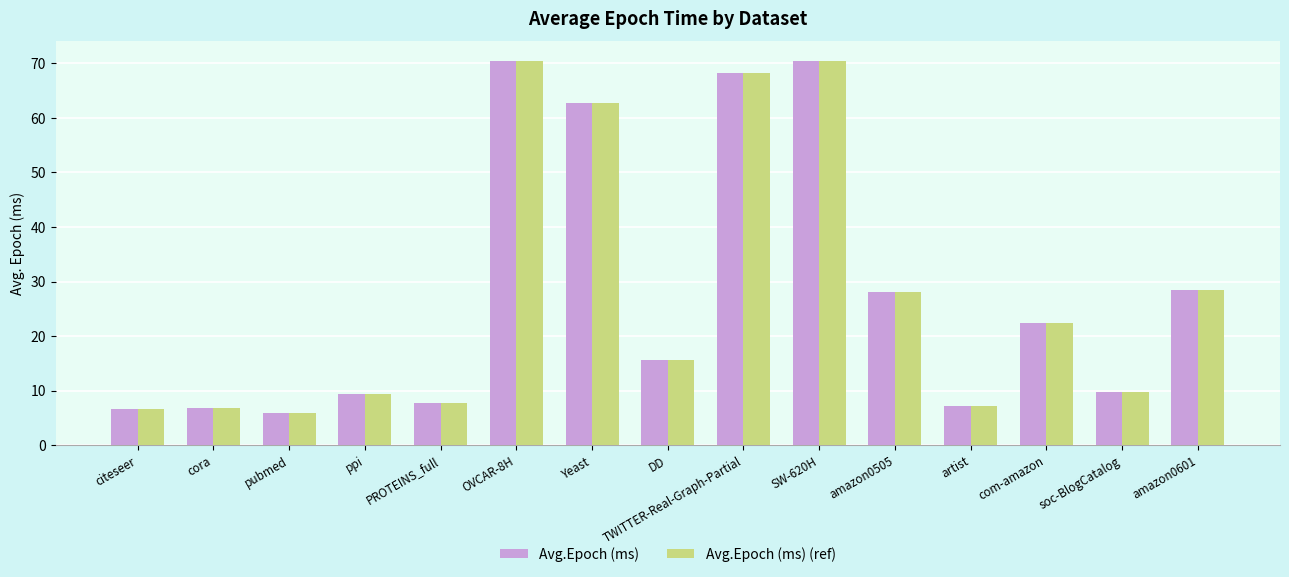

What is the total value across all series at ppi?

18.9